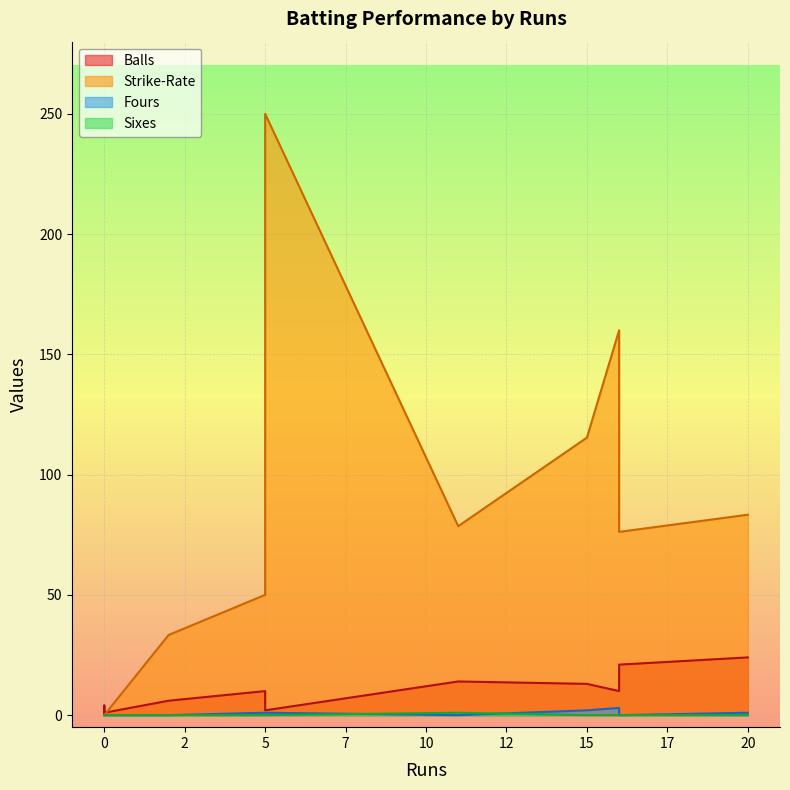

What is the average value of the Balls series?

9.6